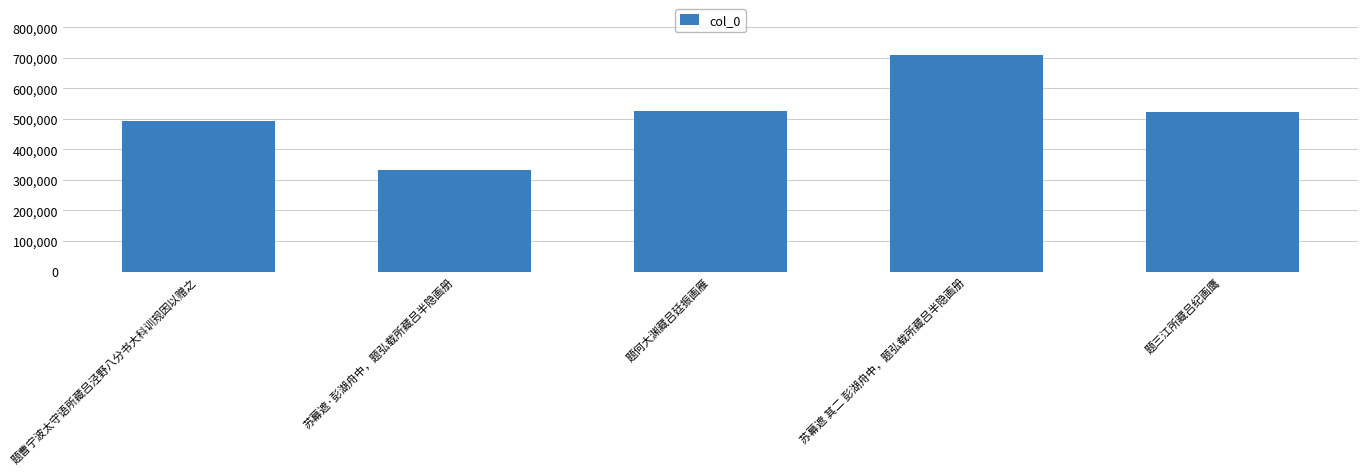

What value does the data have at 题何大渊藏吕廷振画雁, to the nearest 50?

526550